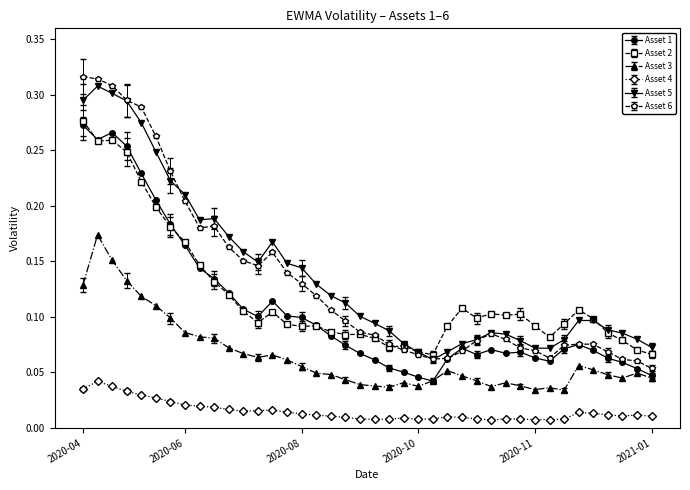

True or false: Asset 4 and Asset 2 intersect in this chart.

False